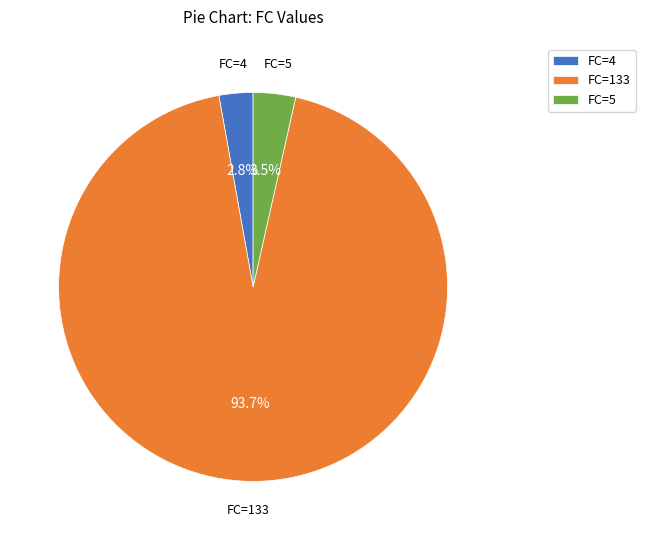

Between FC=133 and FC=5, which is larger?

FC=133